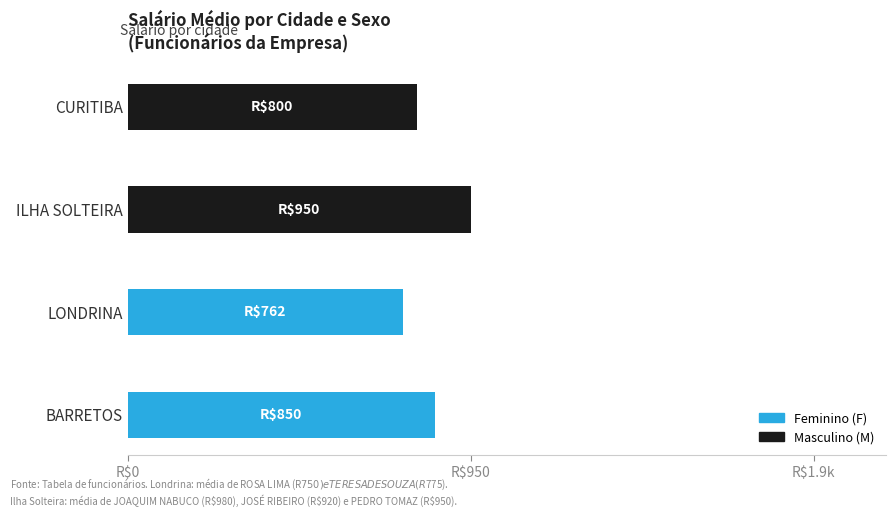

What are all the series names shown in the legend?

Feminino (F), Masculino (M)